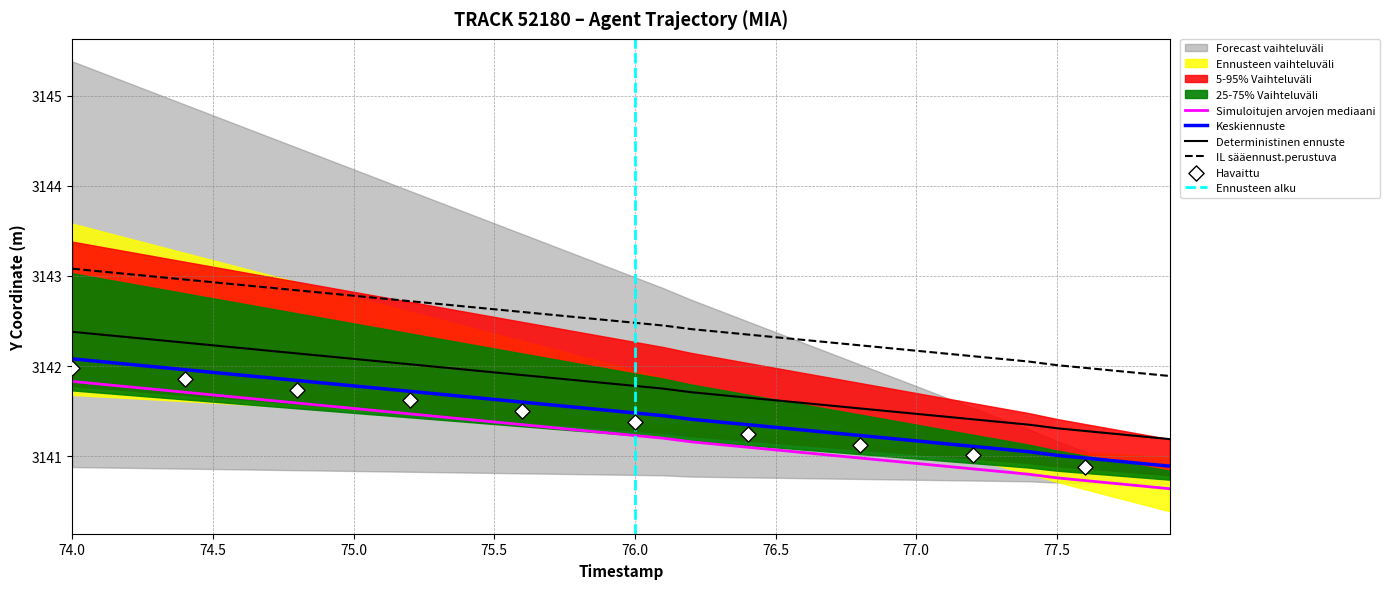

True or false: IL sääennust.perustuva and Simuloitujen arvojen mediaani cross at least once.

False